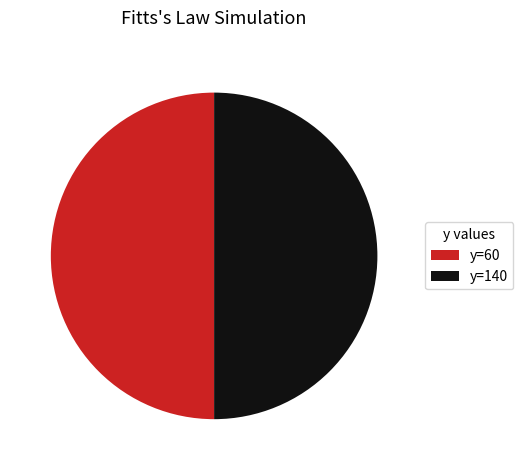

Approximately how many times larger is the value at y=60 compared to y=140?

1.0